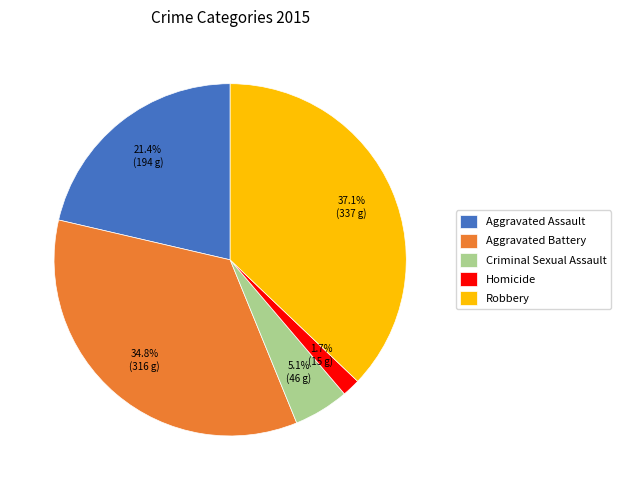

Is there any slice that represents more than half of the pie?

No